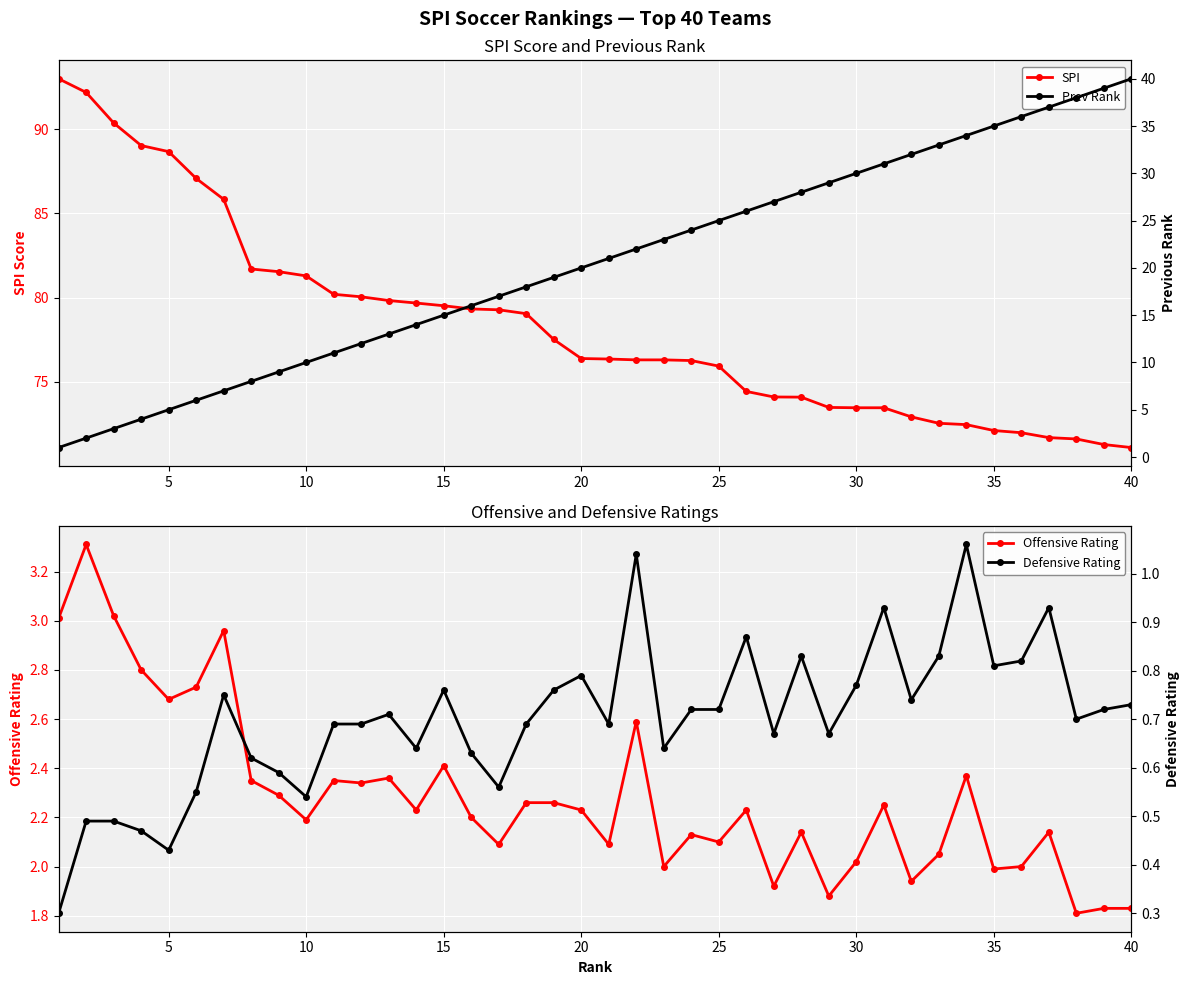

How many values in the Prev Rank series are below 21?

20